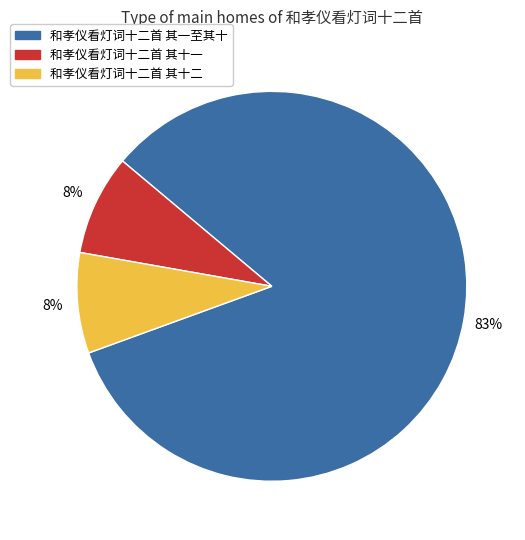

Is there any slice that represents more than half of the pie?

Yes